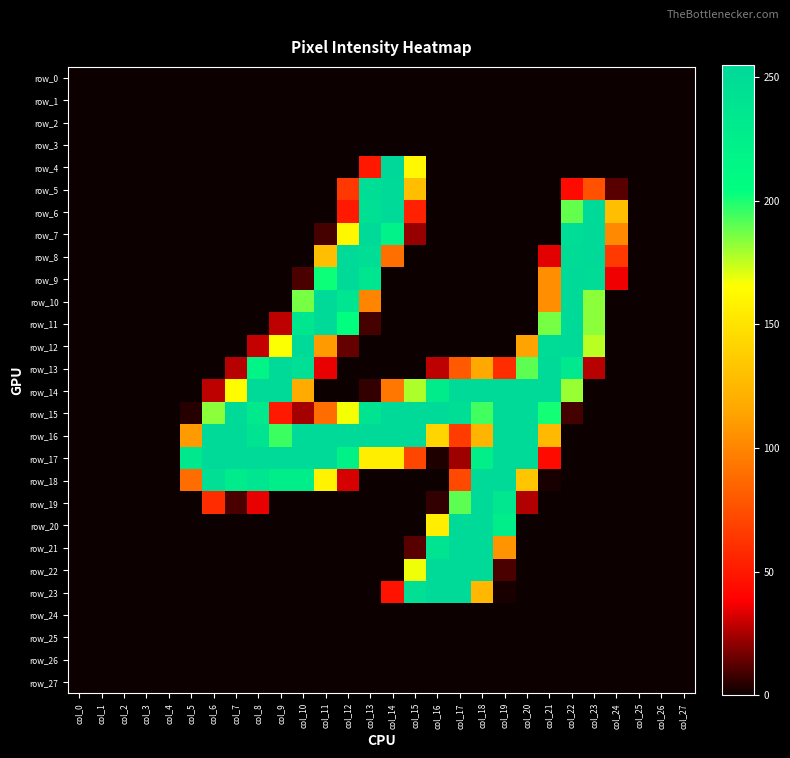

Which series has the largest total across all categories?

row_16